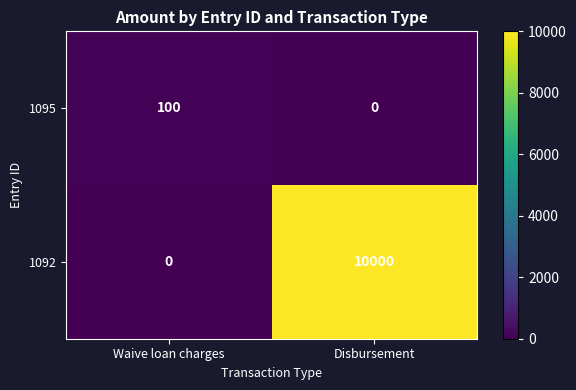

True or false: 1095 has a value of 0 at Disbursement.

True